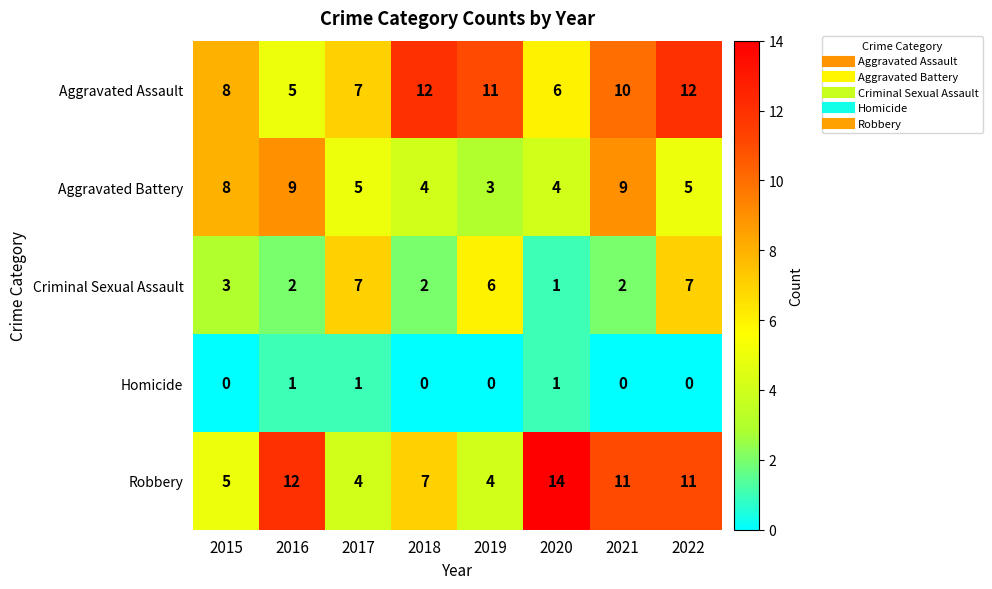

Read the Robbery value at 2022.

11